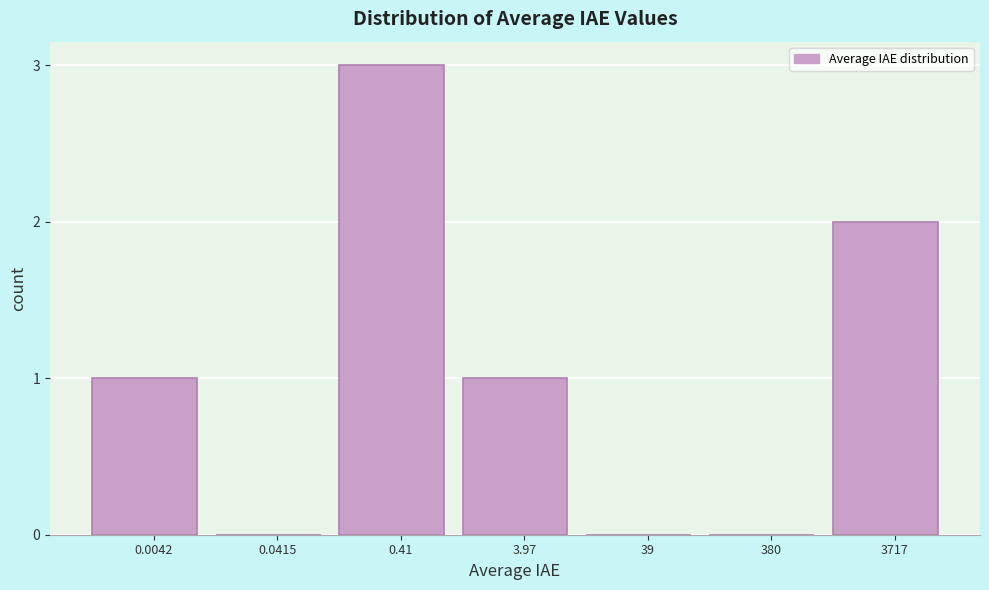

Reading left to right, transcribe all the data shown in this chart.

0.0042=1	0.0415=0	0.41=3	3.97=1	39=0	380=0	3717=2